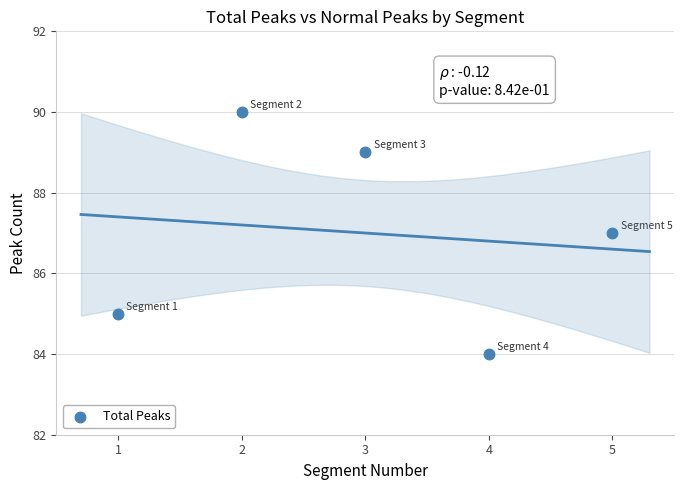

What is the range of X values (max minus min)?

4